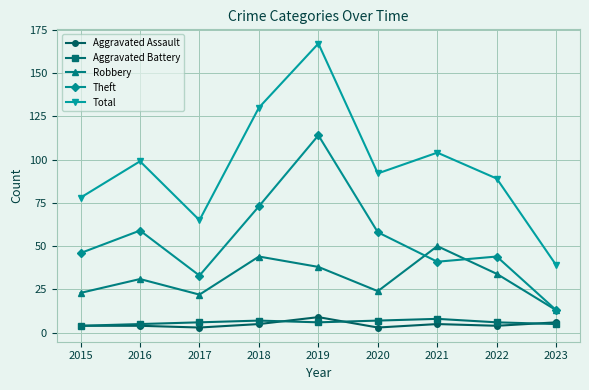

Reading left to right, list all the values displayed in this chart.

Aggravated Assault: 4	4	3	5	9	3	5	4	6
Aggravated Battery: 4	5	6	7	6	7	8	6	5
Robbery: 23	31	22	44	38	24	50	34	13
Theft: 46	59	33	73	114	58	41	44	13
Total: 78	99	65	130	167	92	104	89	39